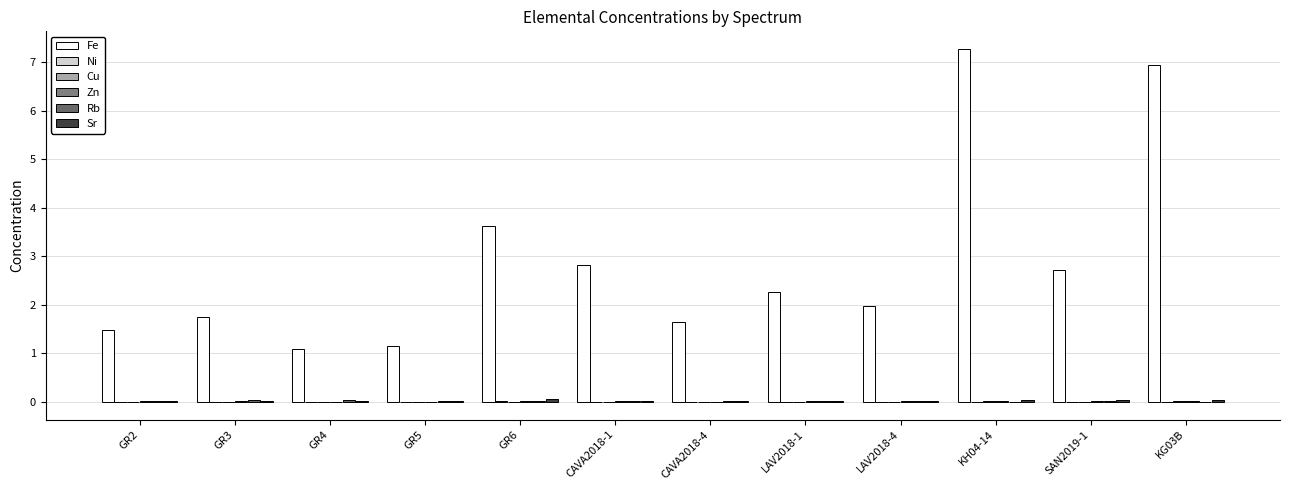

Does the chart contain stacked bars?

No